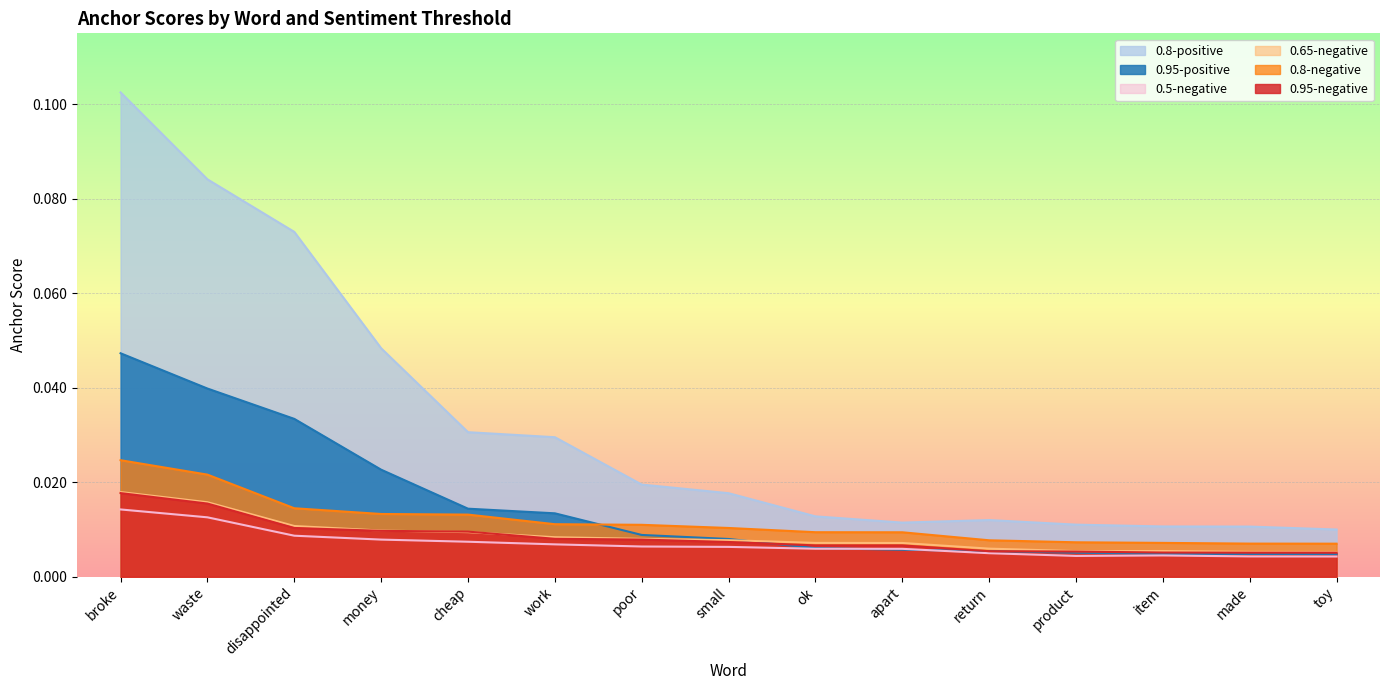

True or false: 0.65-negative and 0.8-negative cross at least once.

False